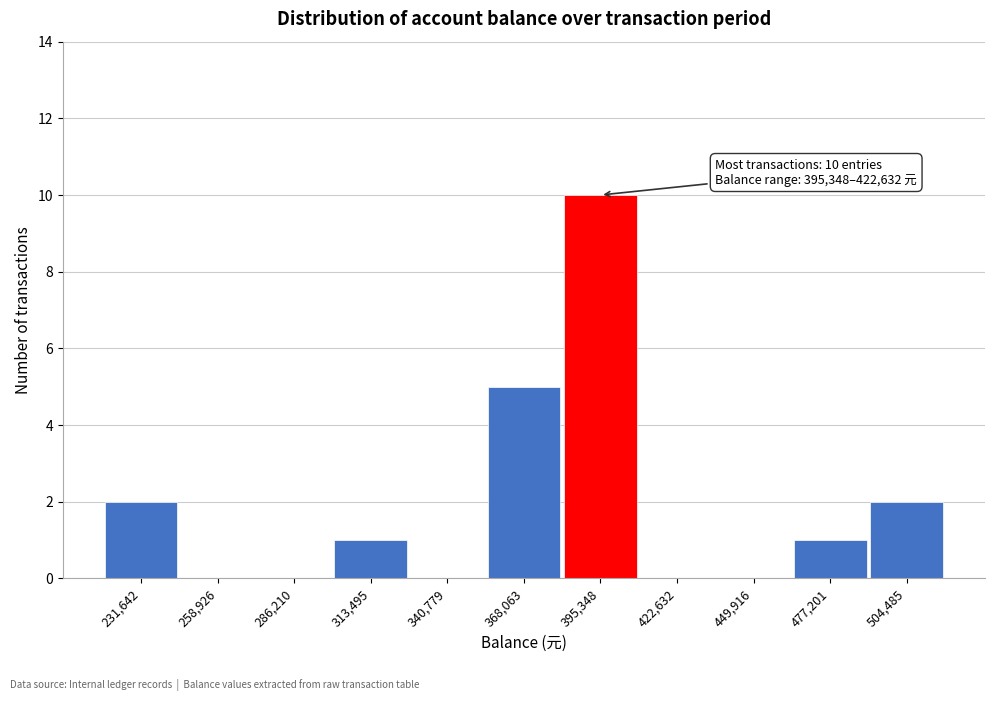

Reading left to right, list all the values displayed in this chart.

231,642=2	258,926=0	286,210=0	313,495=1	340,779=0	368,063=5	395,348=10	422,632=0	449,916=0	477,201=1	504,485=2